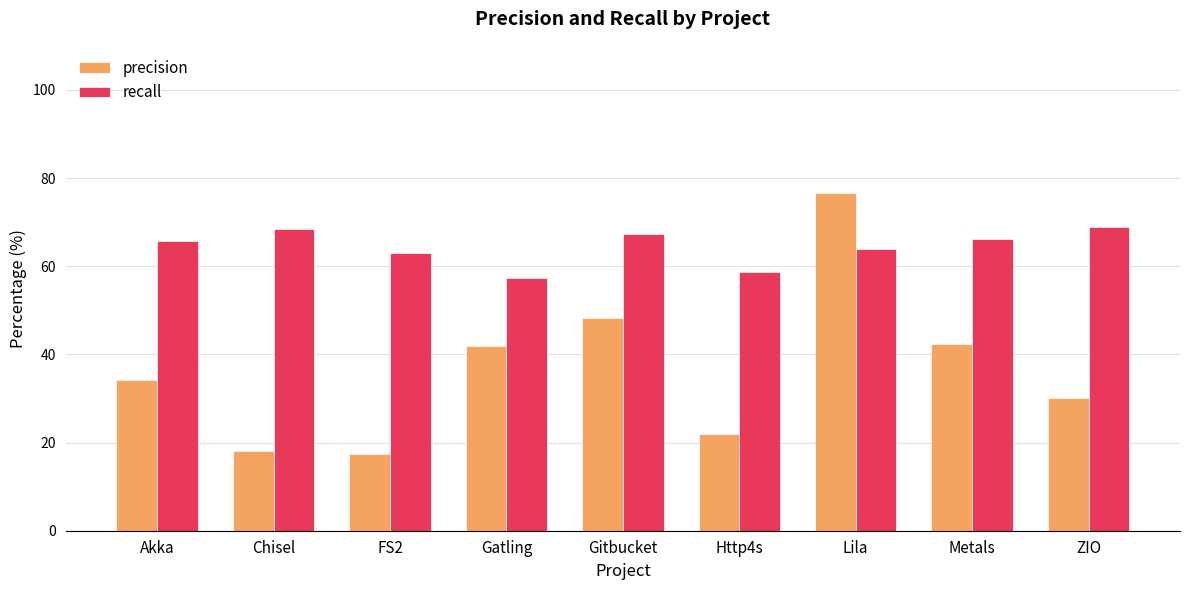

What position from the left is Metals?

8